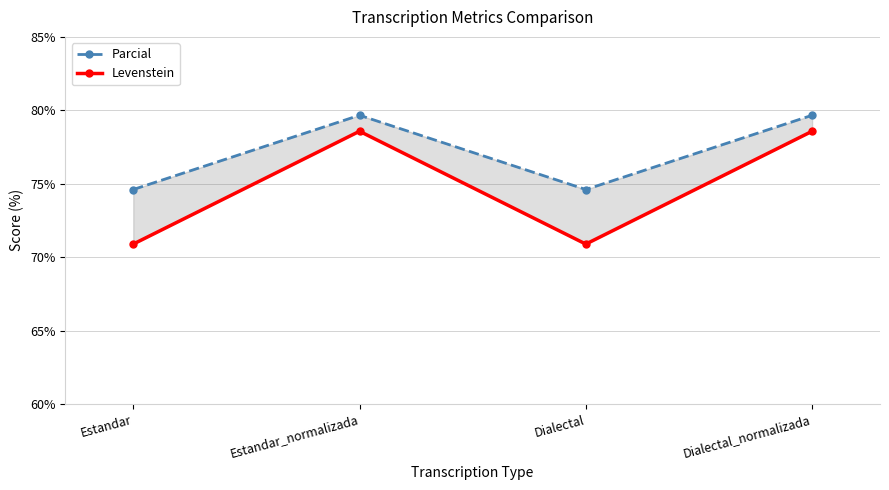

List the labels in order of Levenstein value, smallest first.

Estandar, Dialectal, Estandar_normalizada, Dialectal_normalizada